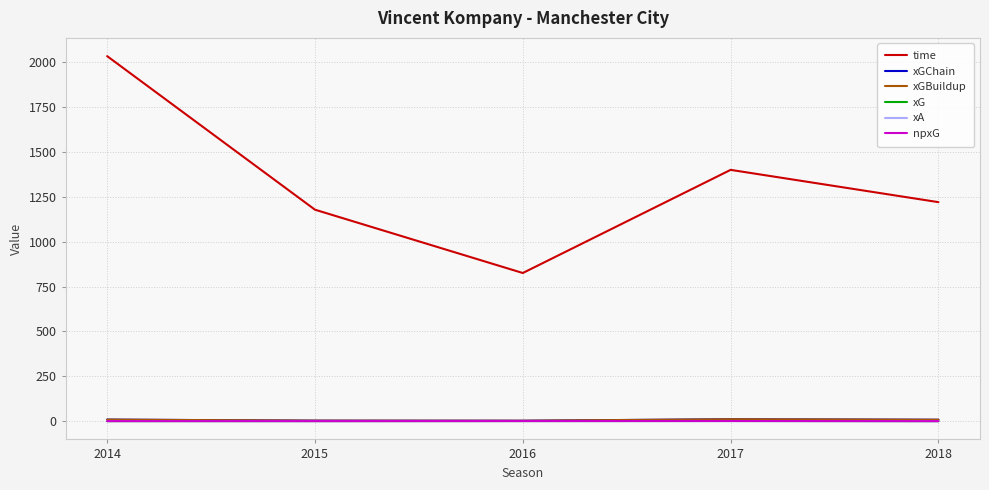

What is the difference between the maximum and minimum values in the xA series?

0.8